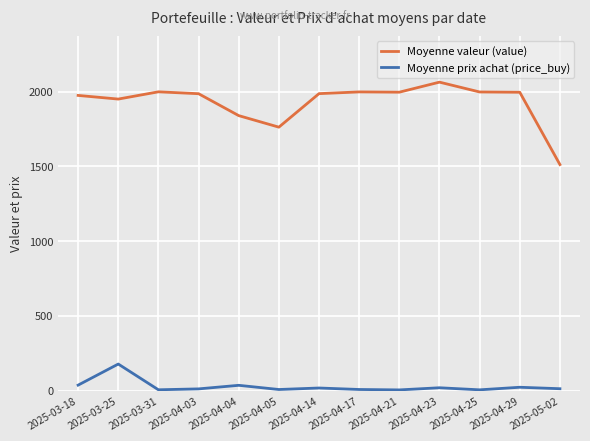

Rank the series by their maximum value, from lowest to highest.

Moyenne prix achat (price_buy), Moyenne valeur (value)